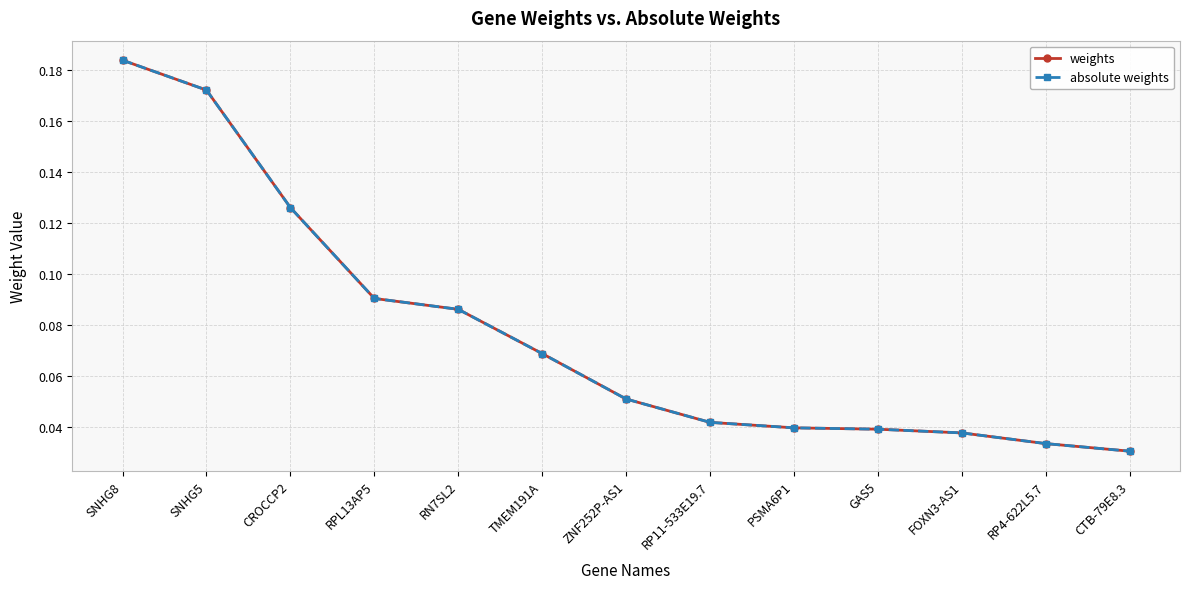

Does the chart have visible grid lines?

Yes